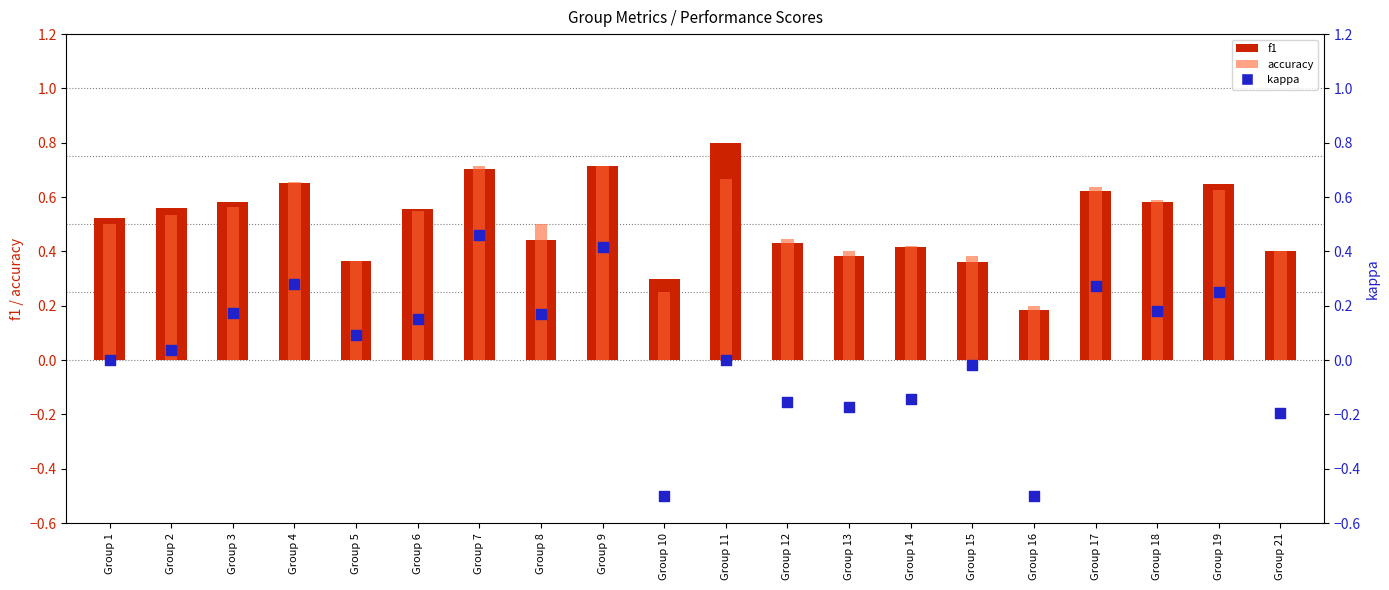

Which series reaches the maximum Y coordinate?

f1